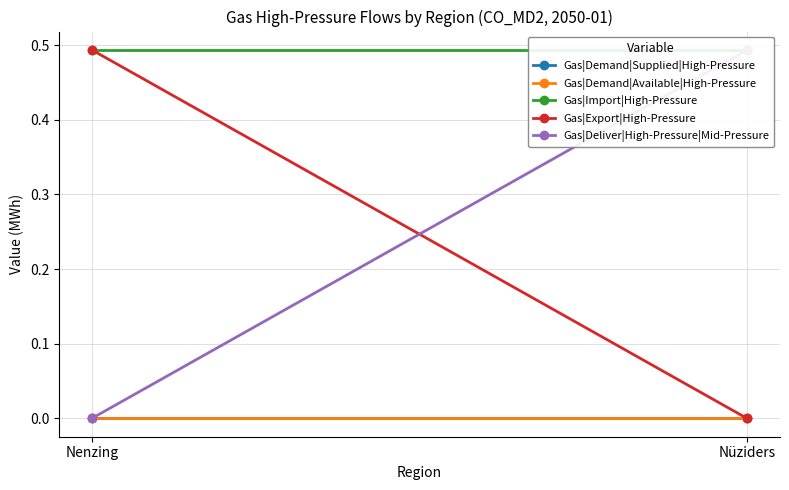

Is the value of Gas|Deliver|High-Pressure|Mid-Pressure at Nenzing greater than the value of Gas|Demand|Available|High-Pressure at Nenzing?

No